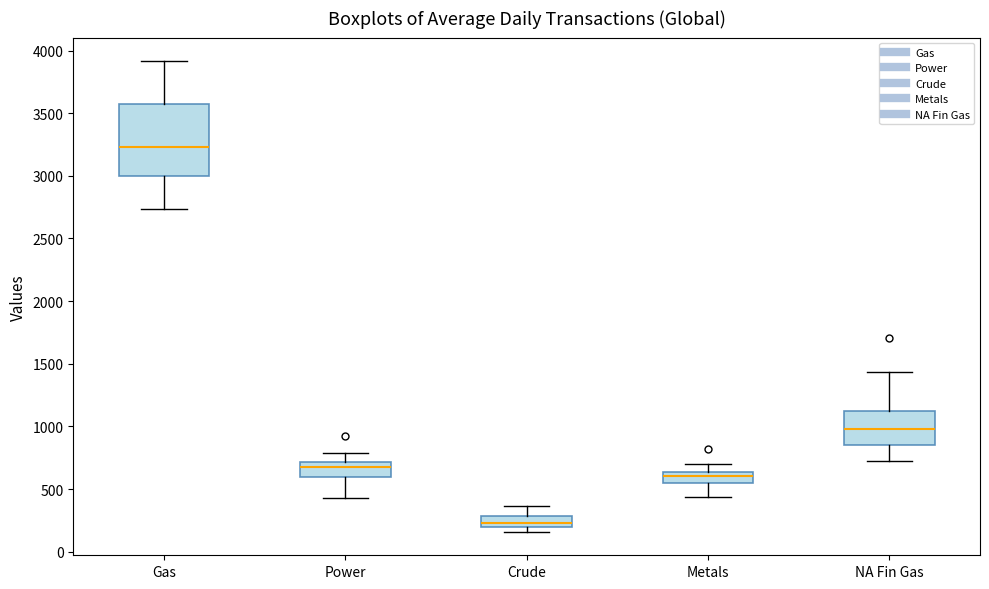

Reading left to right, read every box against the y-axis: the position of its median line, the range the box covers, and the ends of its whiskers. The values are not printed on the chart, so give them approximately, as read against the axis.

Gas: median 3250, box 3000 to 3550, whiskers 2750 to 3900
Power: median 700 (just below the box's upper edge), box 600 to 700, whiskers 450 to 800
Crude: median 250, box 200 to 300, whiskers 150 to 350
Metals: median 600, box 550 to 650, whiskers 450 to 700
NA Fin Gas: median 1000, box 850 to 1150, whiskers 700 to 1450